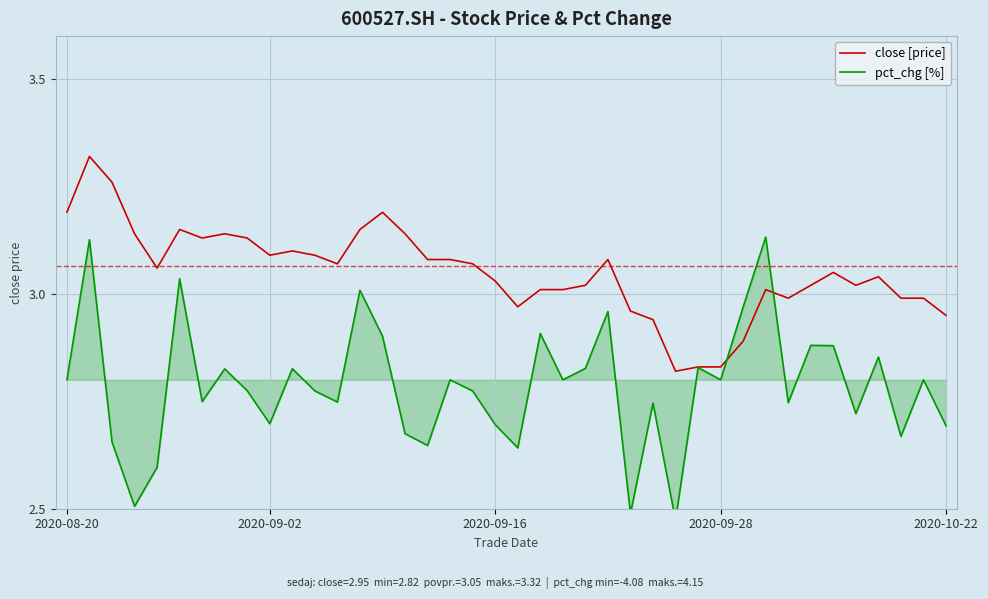

Rank the series by their average value, from highest to lowest.

close [price], pct_chg [%]